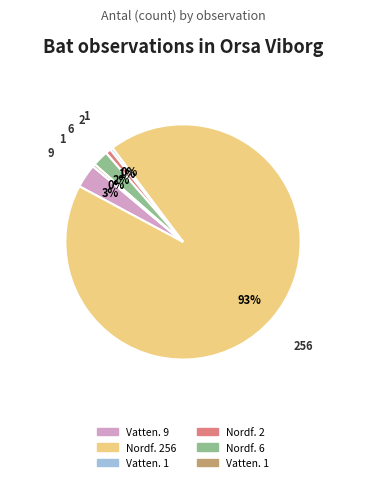

Is there any slice that represents more than half of the pie?

Yes